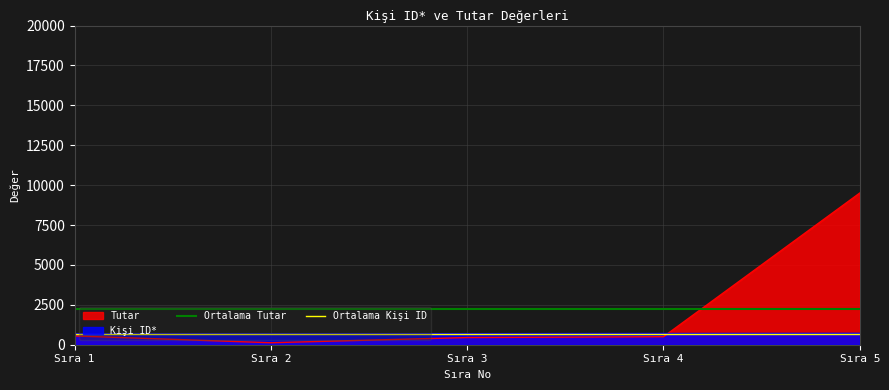

What is the highest value of the Tutar series?

9505